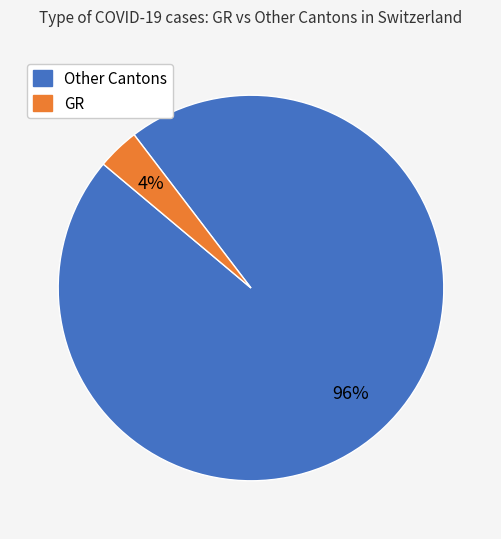

Is there any slice that represents more than half of the pie?

Yes